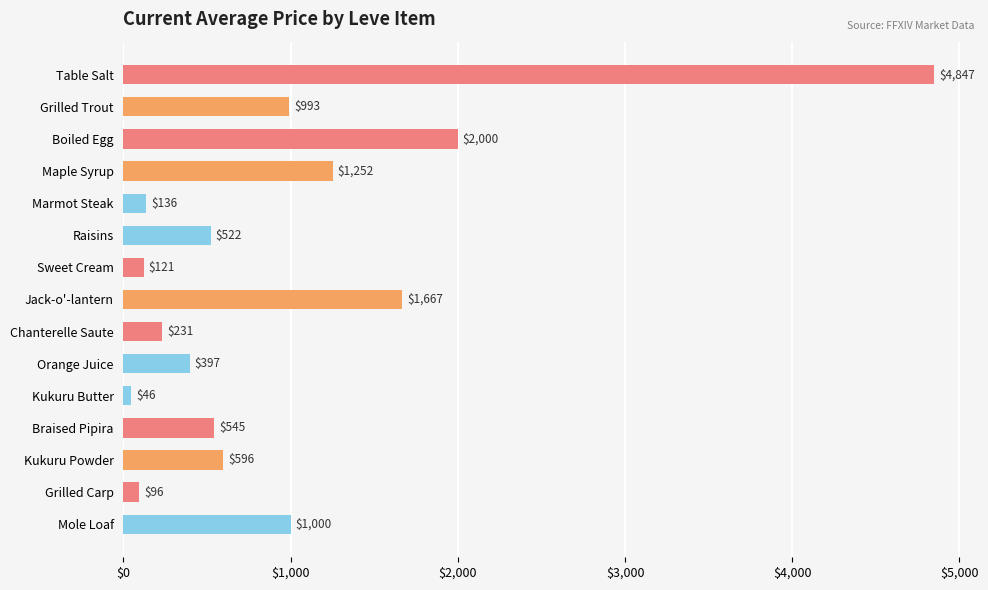

Which label corresponds to the largest value in the chart?

Table Salt